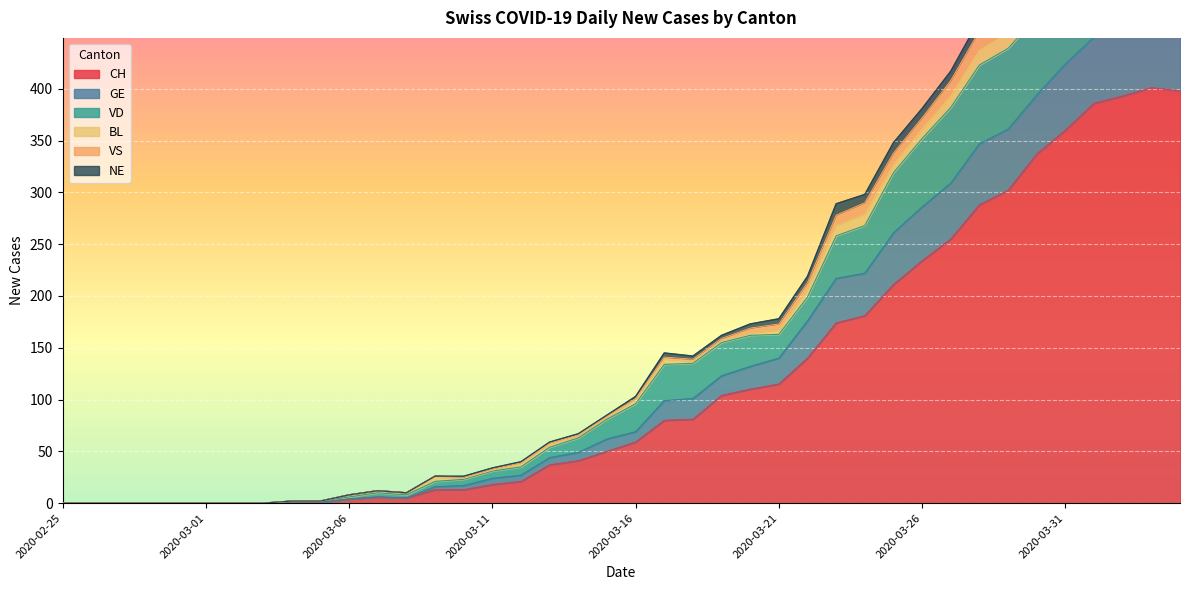

What is the label of the 32nd point from the right?

2020-03-04